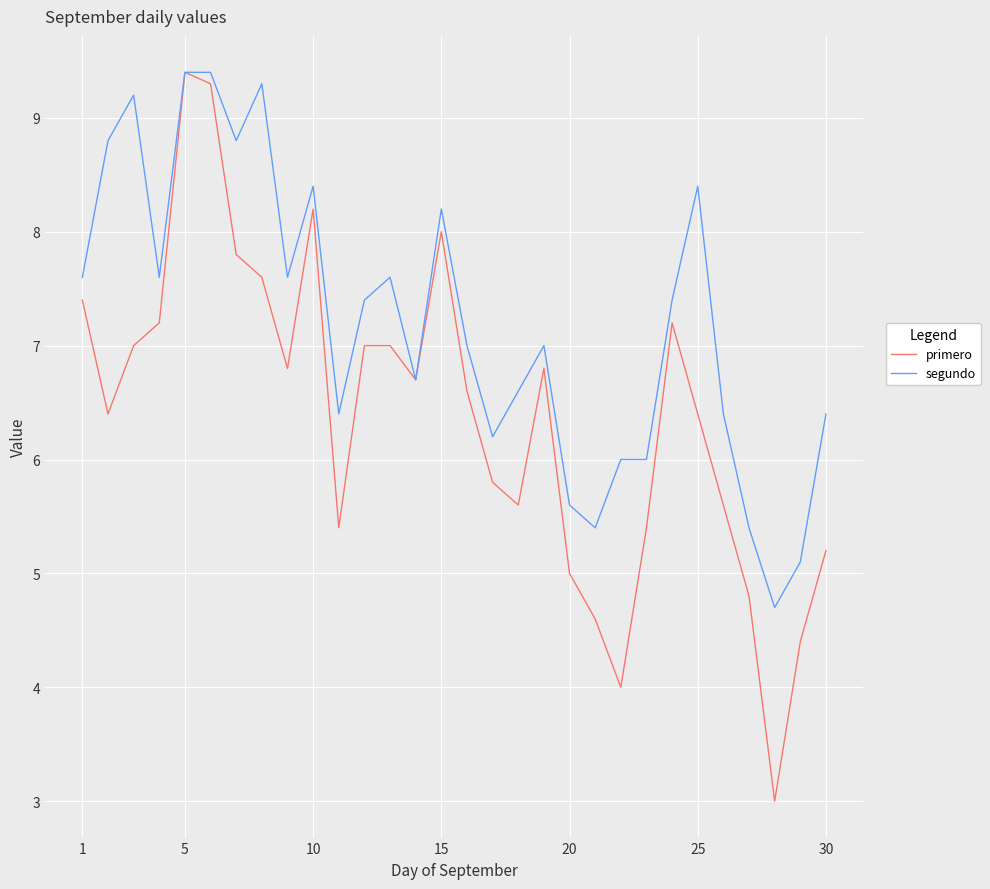

Which series has the largest total across all categories?

segundo